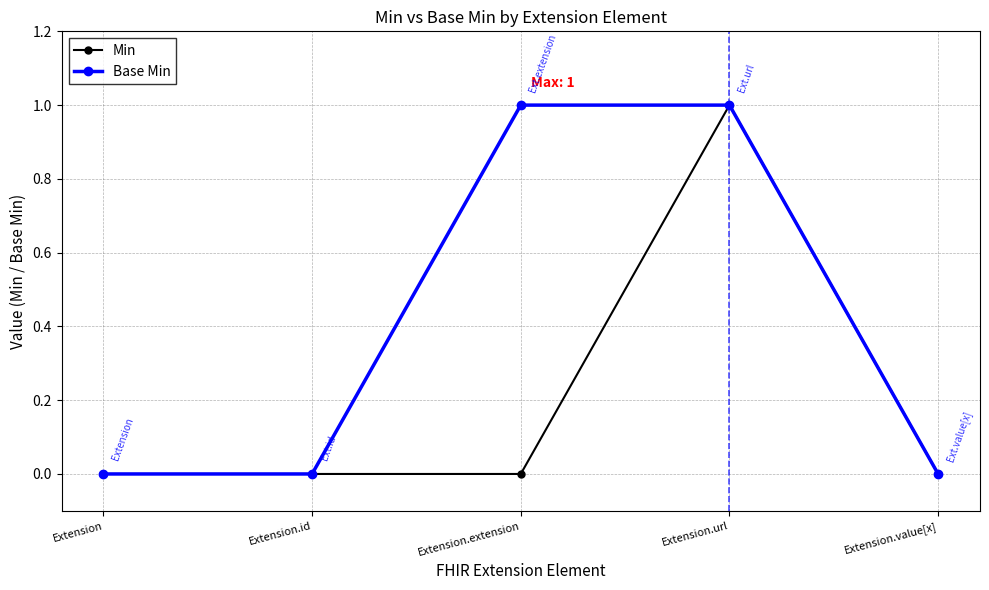

Reading right to left, list all the values displayed in this chart.

Min: Extension.value[x]=0	Extension.url=1	Extension.extension=0	Extension.id=0	Extension=0
Base Min: Extension.value[x]=0	Extension.url=1	Extension.extension=1	Extension.id=0	Extension=0